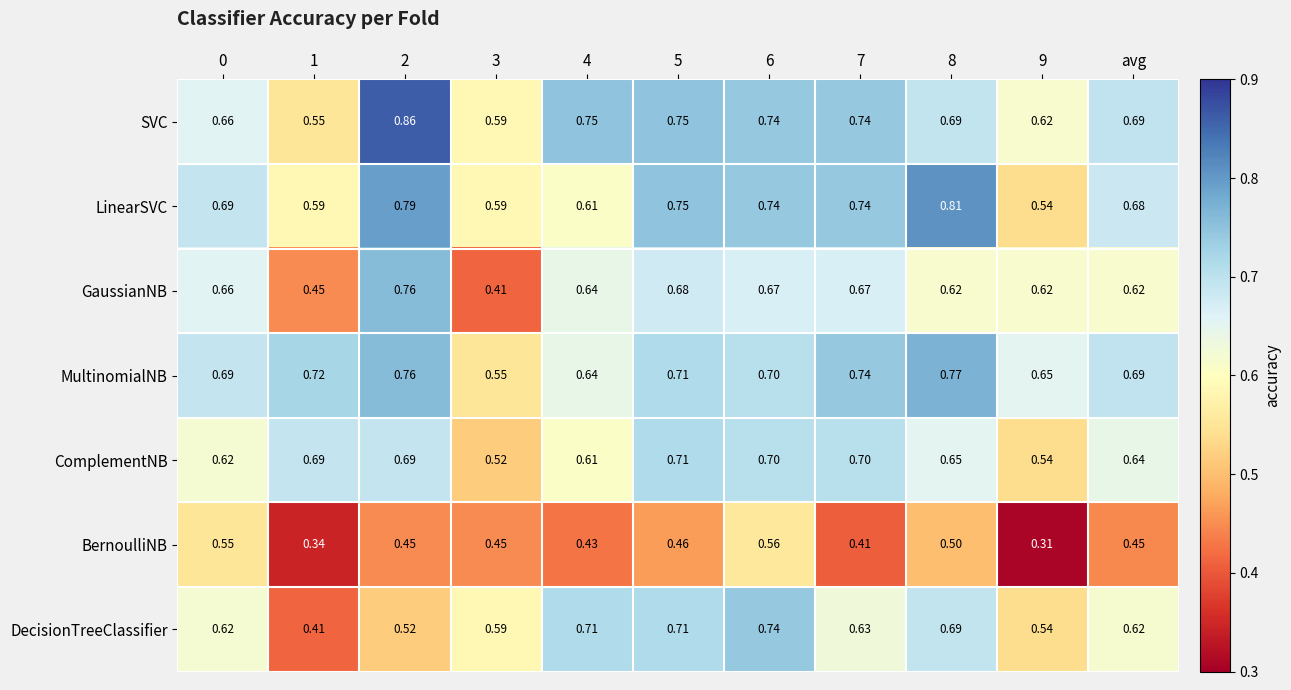

Rank the series by their maximum value, from lowest to highest.

BernoulliNB, ComplementNB, DecisionTreeClassifier, GaussianNB, MultinomialNB, LinearSVC, SVC